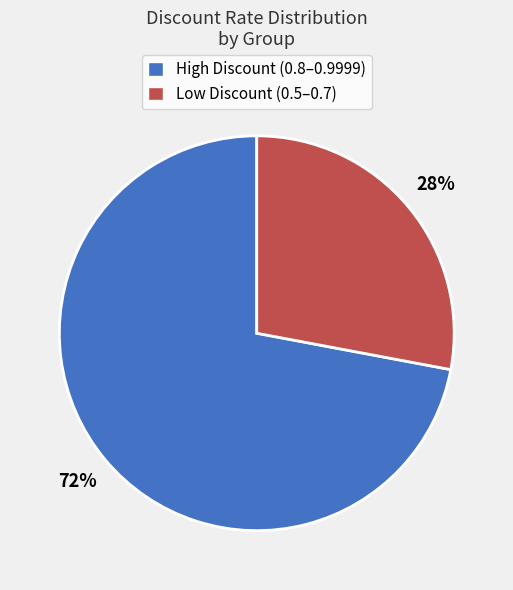

Does any single category account for the majority?

Yes